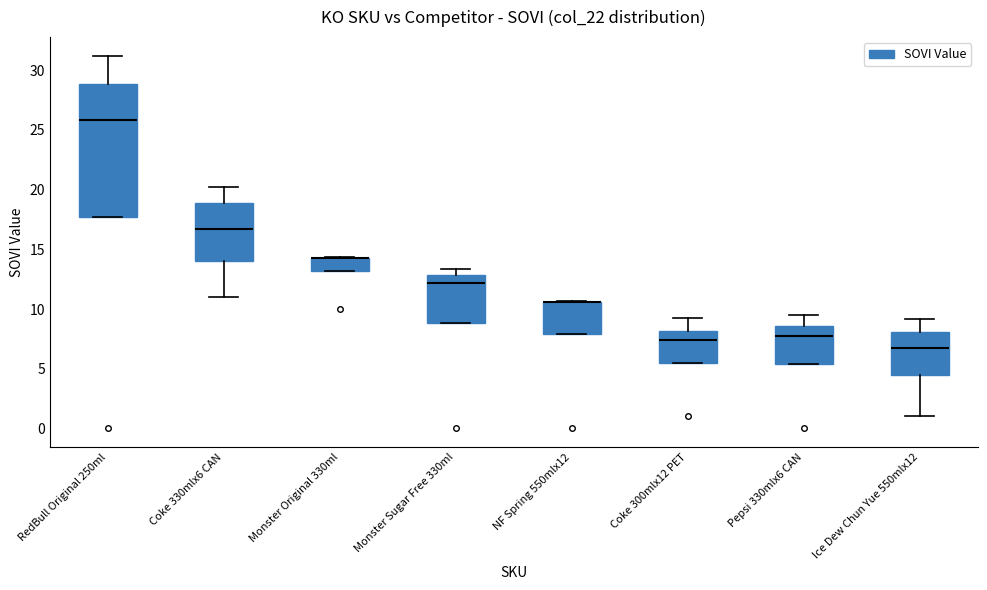

Reading left to right, read every box against the y-axis: the position of its median line, the range the box covers, and the ends of its whiskers. The values are not printed on the chart, so give them approximately, as read against the axis.

RedBull Original 250ml: median 26.0, box 17.5 to 29.0, whiskers 17.5 to 31.0
Coke 330mlx6 CAN: median 16.5, box 14.0 to 19.0, whiskers 11.0 to 20.0
Monster Original 330ml: median 14.5 (drawn on the box's upper edge), box 13.0 to 14.5, whiskers 13.0 to 14.5
Monster Sugar Free 330ml: median 12.0, box 9.0 to 13.0, whiskers 9.0 to 13.5
NF Spring 550mlx12: median 10.5 (drawn on the box's upper edge), box 8.0 to 10.5, whiskers 8.0 to 10.5
Coke 300mlx12 PET: median 7.5, box 5.5 to 8.0, whiskers 5.5 to 9.0
Pepsi 330mlx6 CAN: median 7.5, box 5.5 to 8.5, whiskers 5.5 to 9.5
Ice Dew Chun Yue 550mlx12: median 6.5, box 4.5 to 8.0, whiskers 1.0 to 9.0